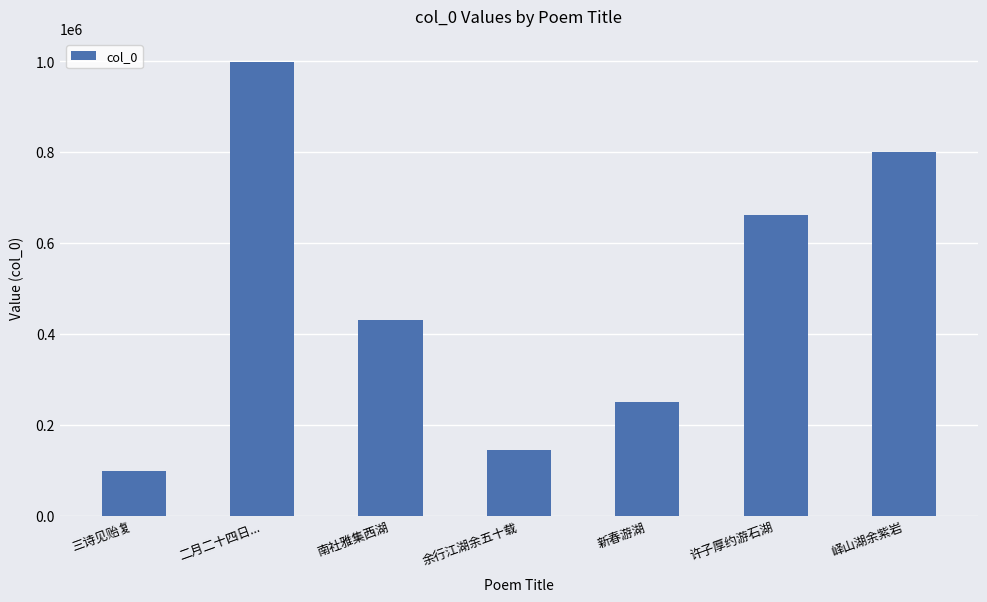

True or false: the data shows 632236 at 南社雅集西湖.

False